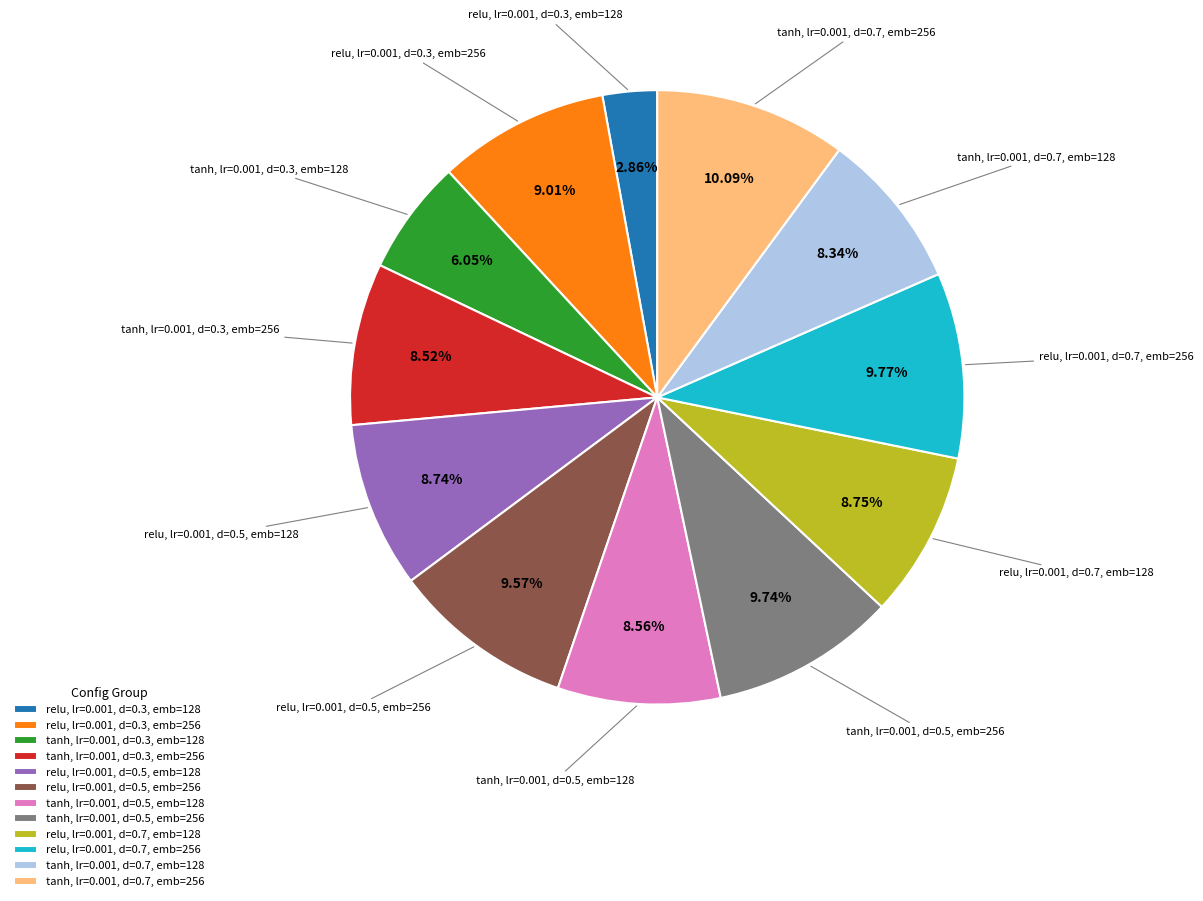

Is there a majority slice in this chart?

No